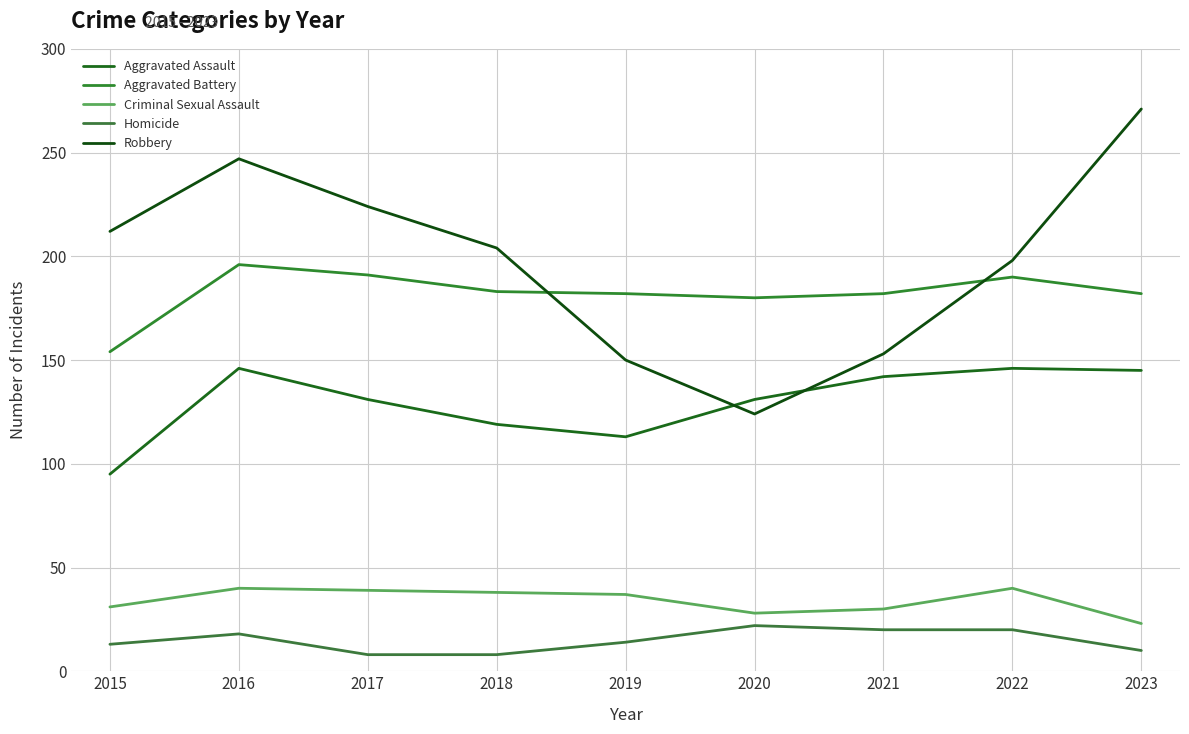

Rank the series by their maximum value, from lowest to highest.

Homicide, Criminal Sexual Assault, Aggravated Assault, Aggravated Battery, Robbery